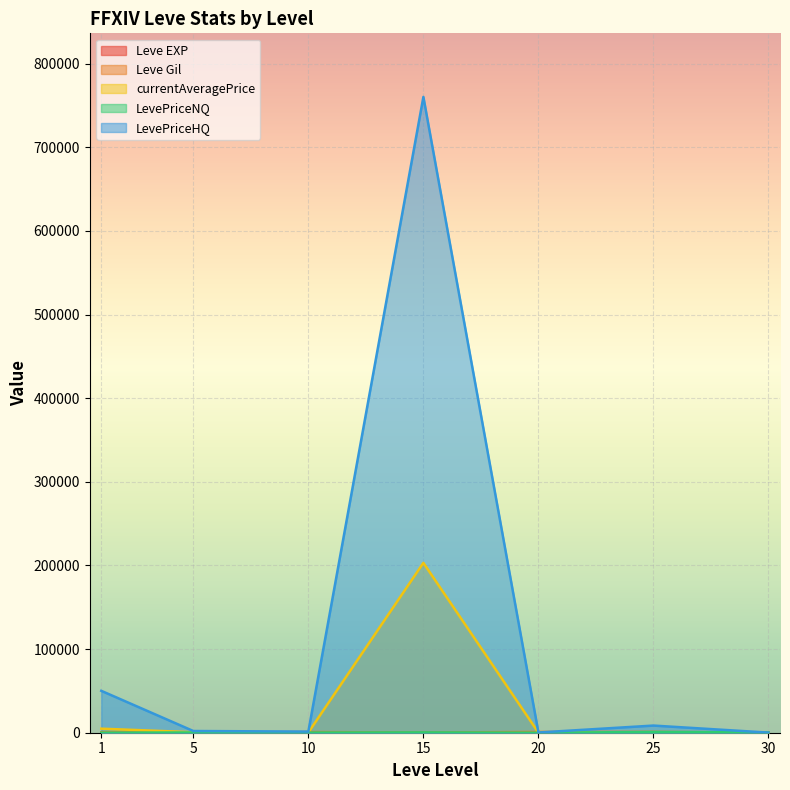

What is the greatest value displayed?

760315